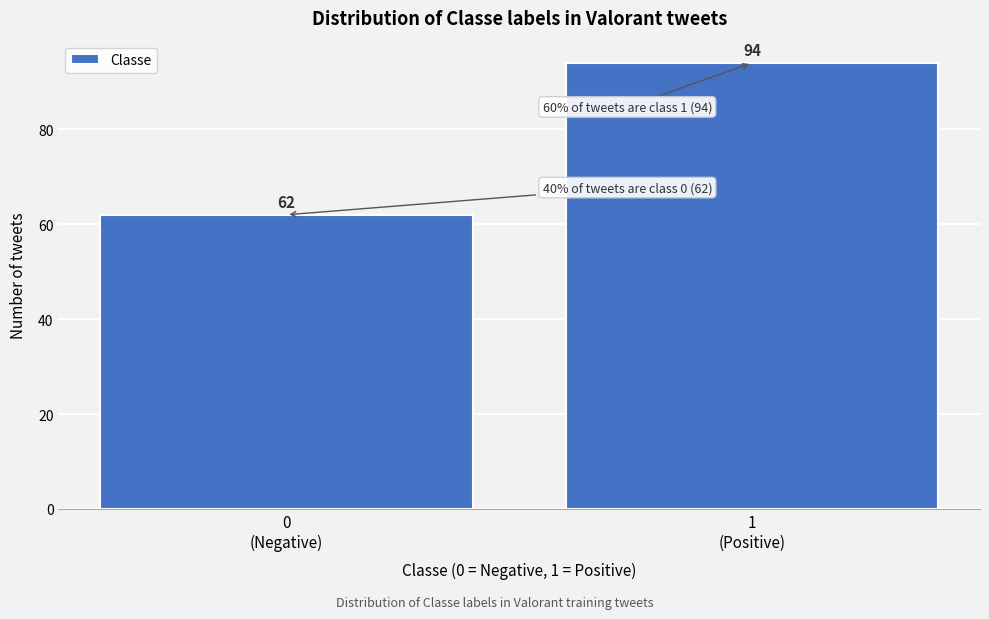

Reading left to right, transcribe all the data shown in this chart.

62	94